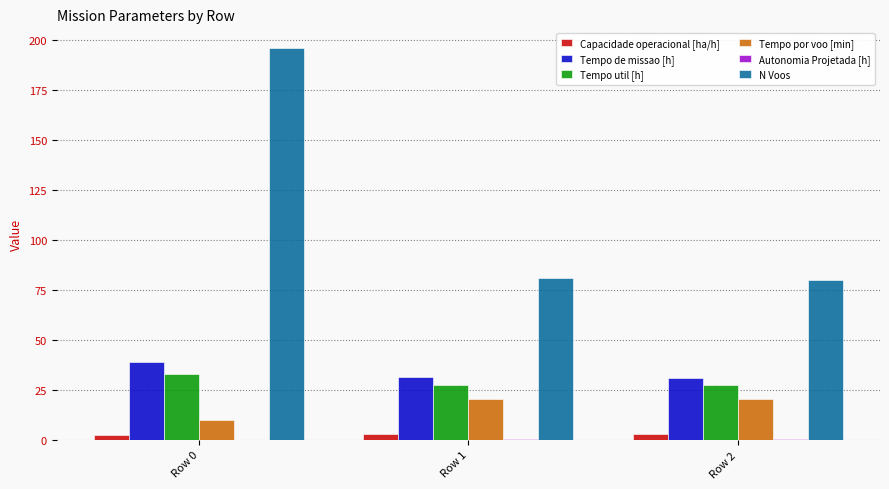

What is the maximum value for Tempo util [h]?

33.1